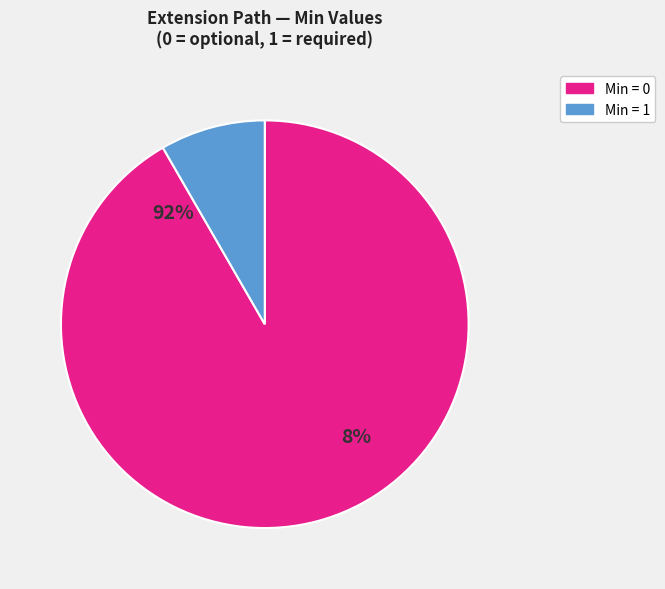

Does Extension.url represent more than half of the total?

Yes